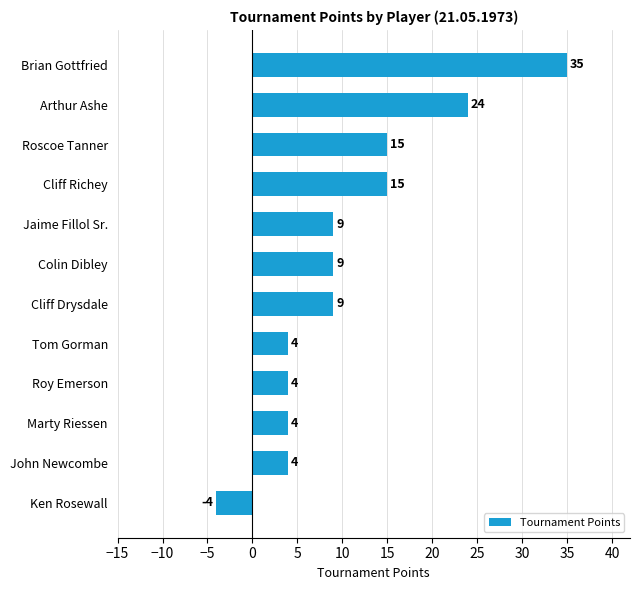

What is the maximum value shown in the chart?

35